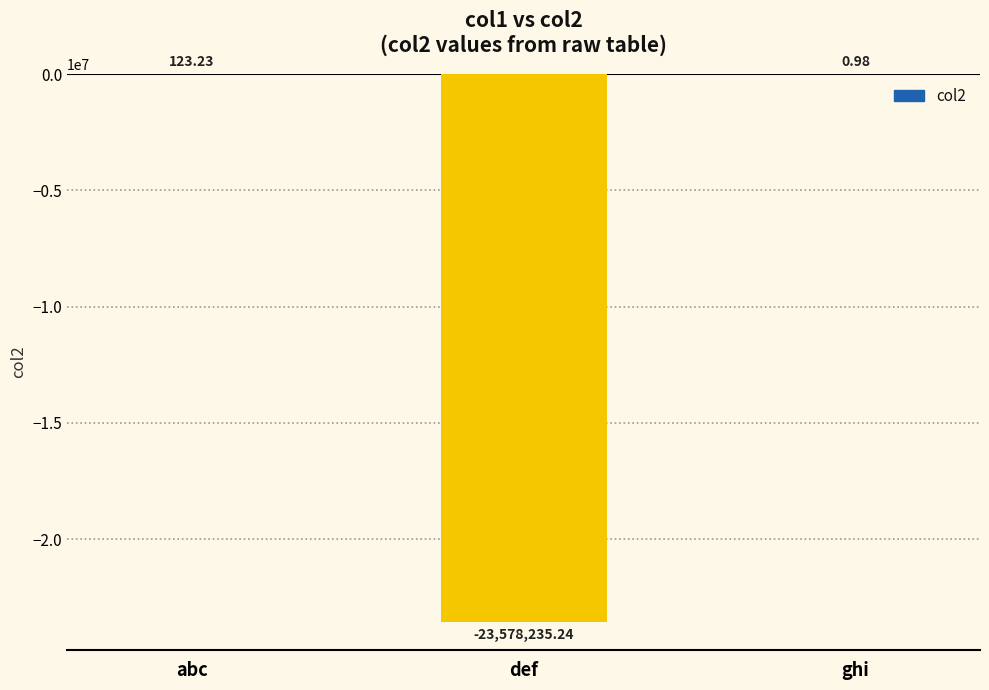

What is the sum of all values?

-23578111.0